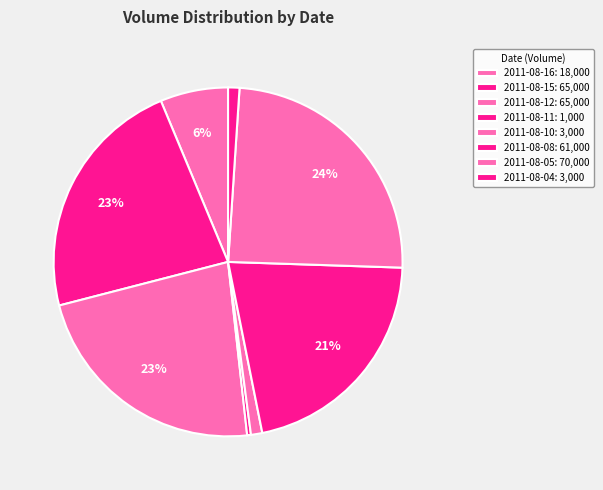

Do 2011-08-10 and 2011-08-15 together represent more than half of the pie?

No